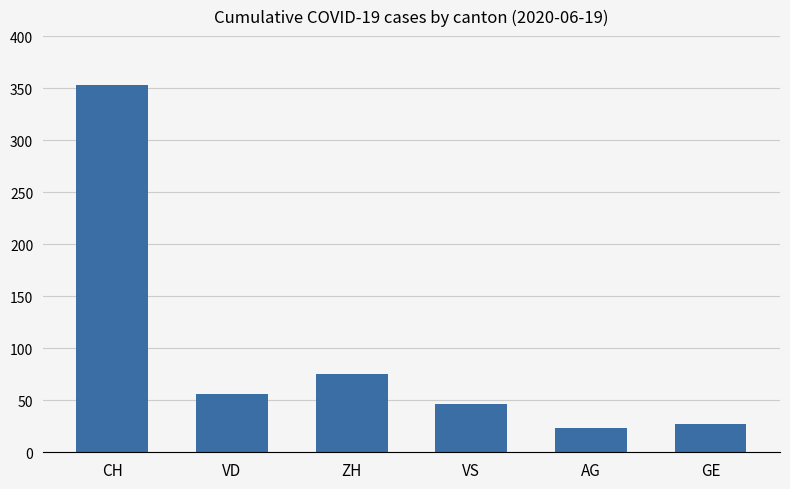

How many distinct data groups are displayed?

1